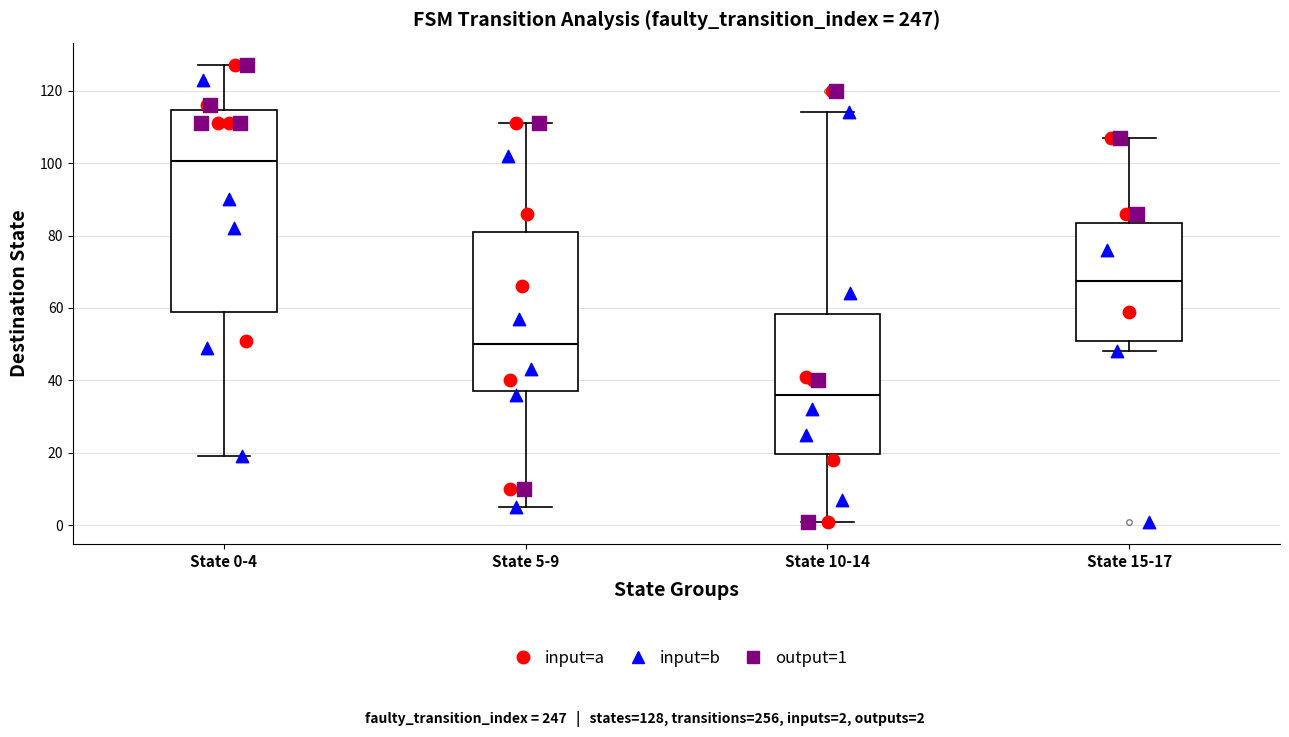

Reading left to right, transcribe this box plot: for each box, give where its median line is, the range the box spans, and where its two whiskers end, as read against the y-axis. The values are not printed on the chart, so give them approximately, as read against the axis.

State 0-4: median 100, box 58 to 114, whiskers 20 to 128
State 5-9: median 50, box 38 to 82, whiskers 6 to 112
State 10-14: median 36, box 20 to 58, whiskers 2 to 114
State 15-17: median 68, box 50 to 84, whiskers 48 to 108